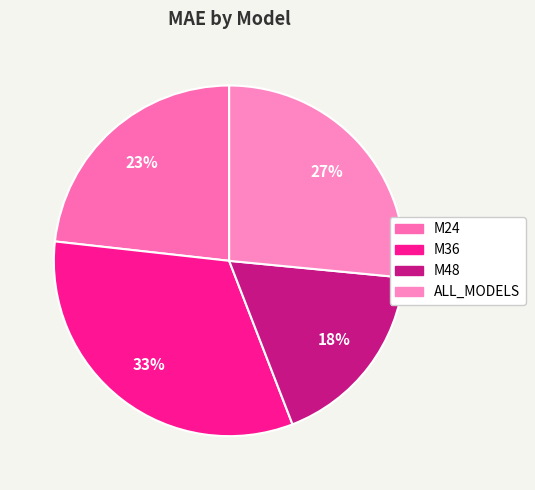

How many segments does this pie chart have?

4